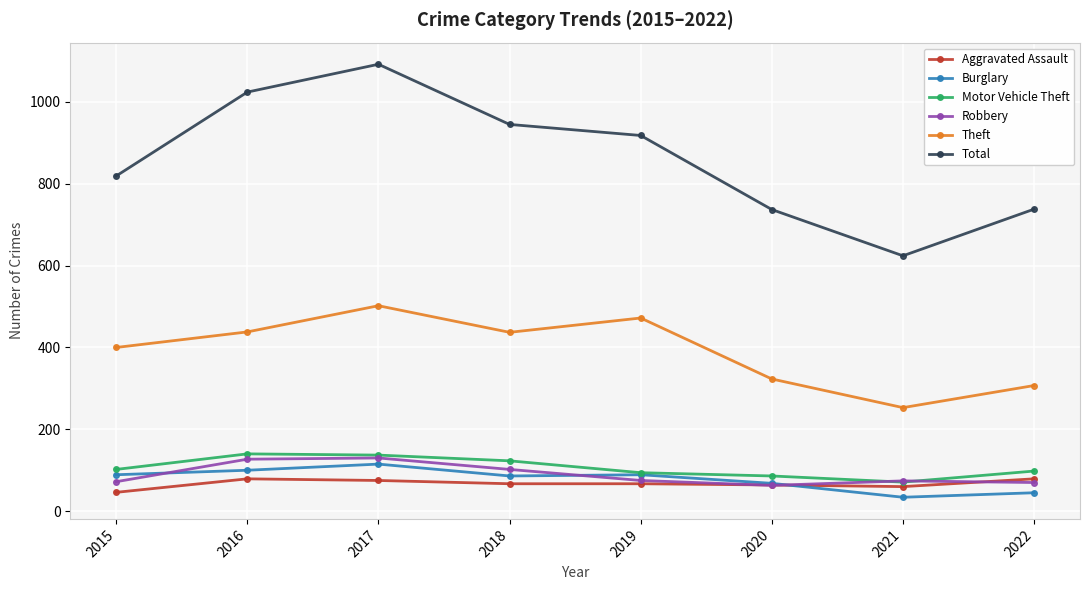

Which series has the widest spread of values?

Total